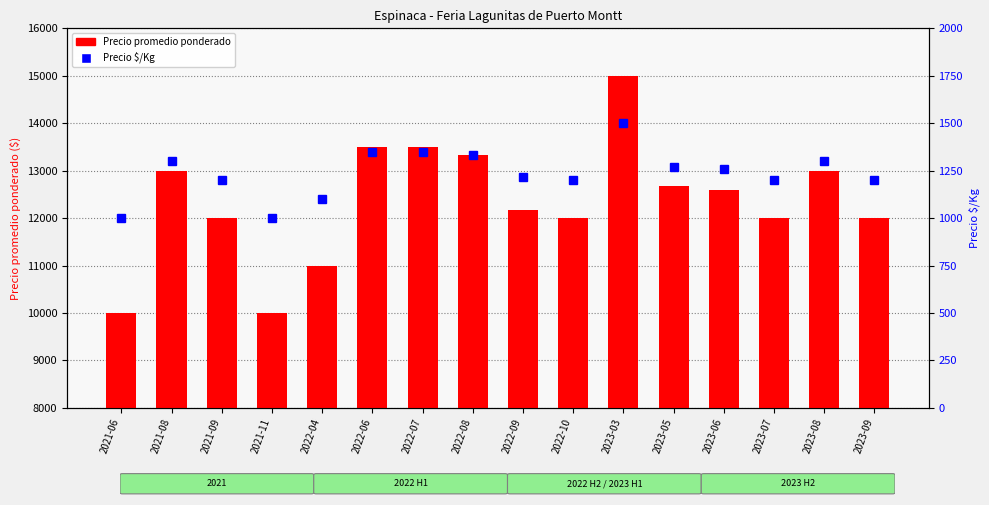

Reading right to left, extract all data points from this chart.

Precio promedio ponderado: 2023-09=12000	2023-08=13000	2023-07=12000	2023-06=12600	2023-05=12667	2023-03=15000	2022-10=12000	2022-09=12167	2022-08=13333	2022-07=13500	2022-06=13500	2022-04=11000	2021-11=10000	2021-09=12000	2021-08=13000	2021-06=10000
Precio $/Kg: 2023-09=1200	2023-08=1300	2023-07=1200	2023-06=1260	2023-05=1267	2023-03=1500	2022-10=1200	2022-09=1217	2022-08=1333	2022-07=1350	2022-06=1350	2022-04=1100	2021-11=1000	2021-09=1200	2021-08=1300	2021-06=1000